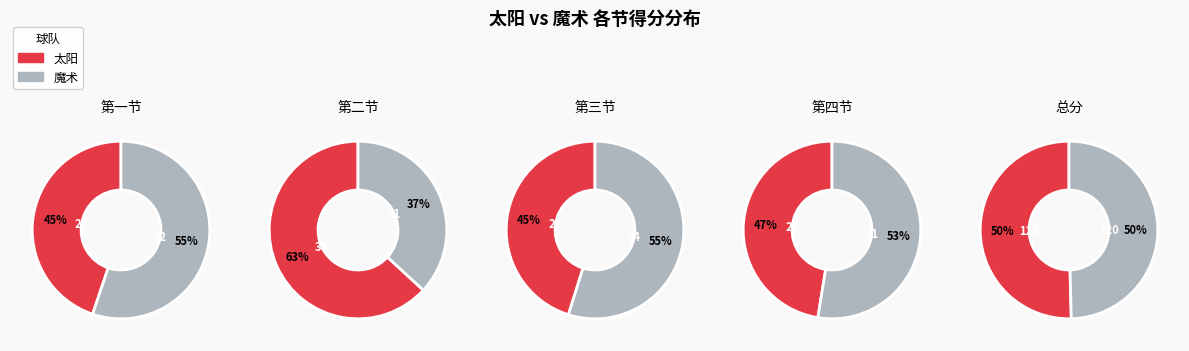

What portion of the pie excludes 太阳?

55.2%